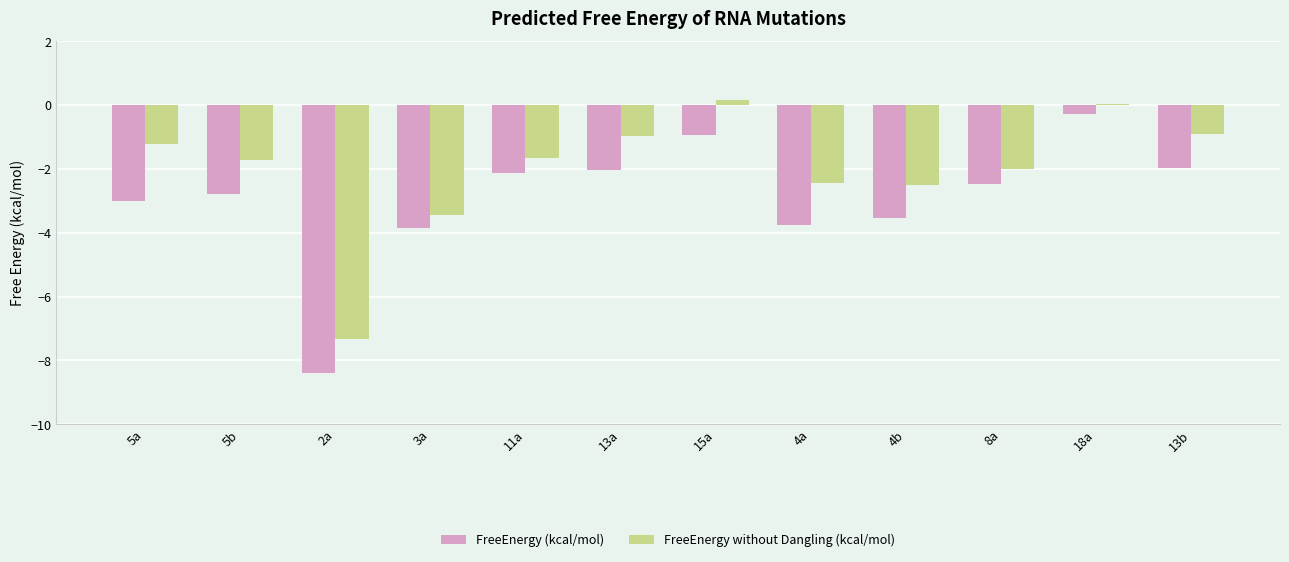

What is the label of the 3rd bar from the right?

8a